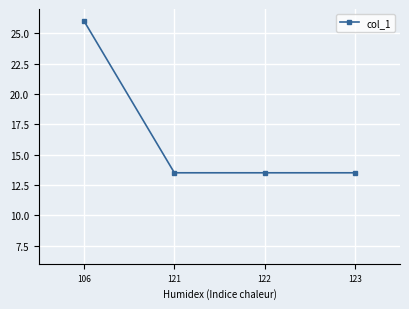

Reading left to right, extract all data points from this chart.

106=26.0	121=13.5	122=13.5	123=13.5